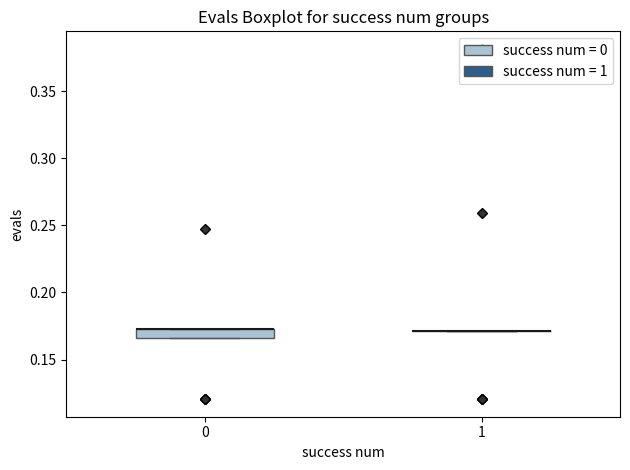

Which box is the tallest, from its lower edge to its upper edge?

0